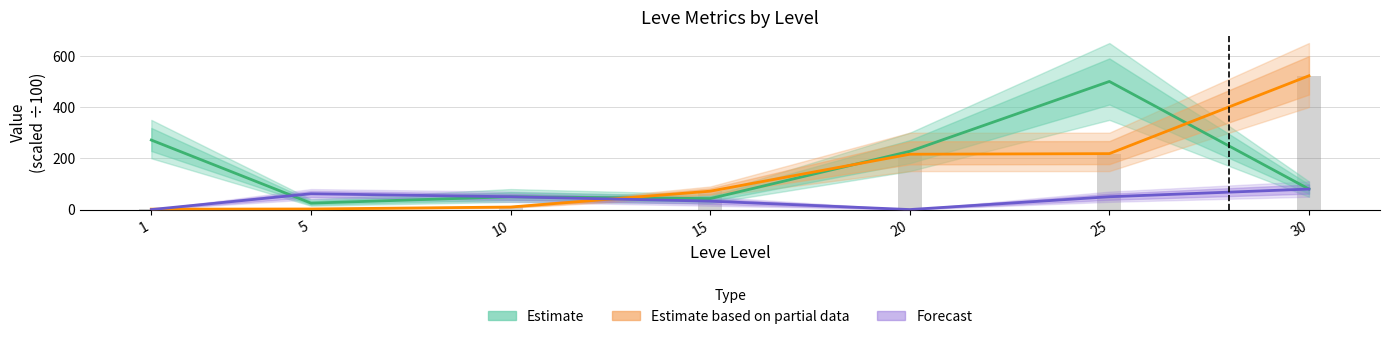

Where does the Leve Gil (scaled) series first go above 71?

15